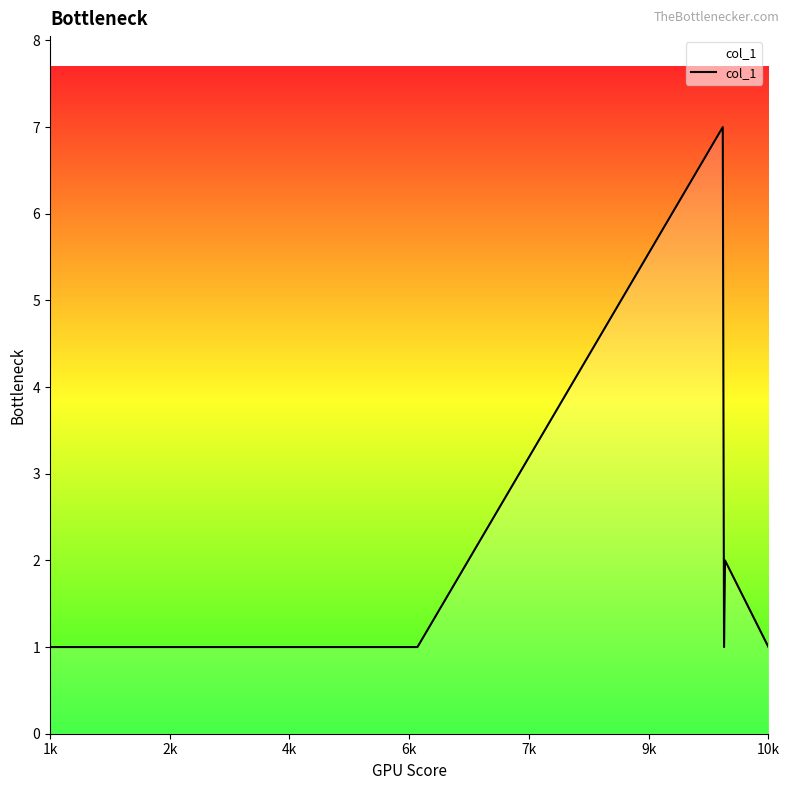

What is the difference between the maximum and minimum values?

6